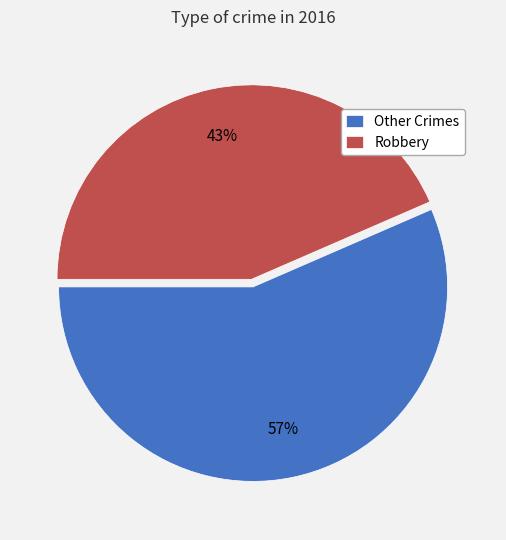

Does any single category account for the majority?

Yes